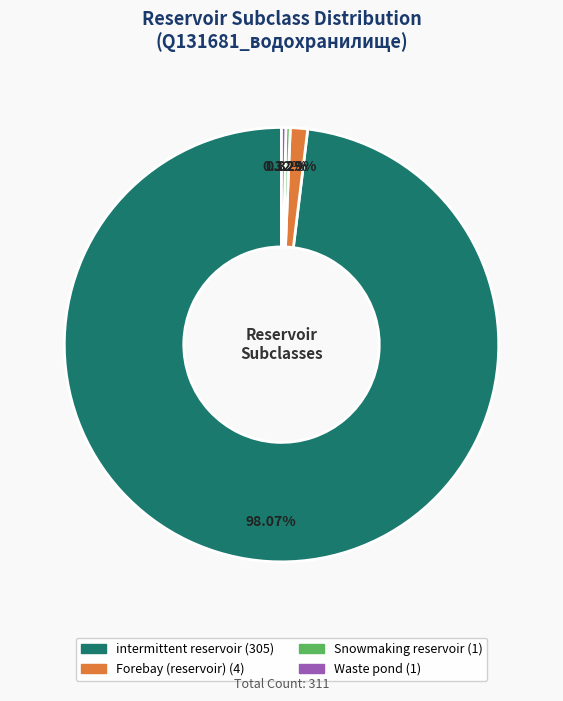

The Forebay (reservoir) slice represents 11% of the pie. True or false?

False